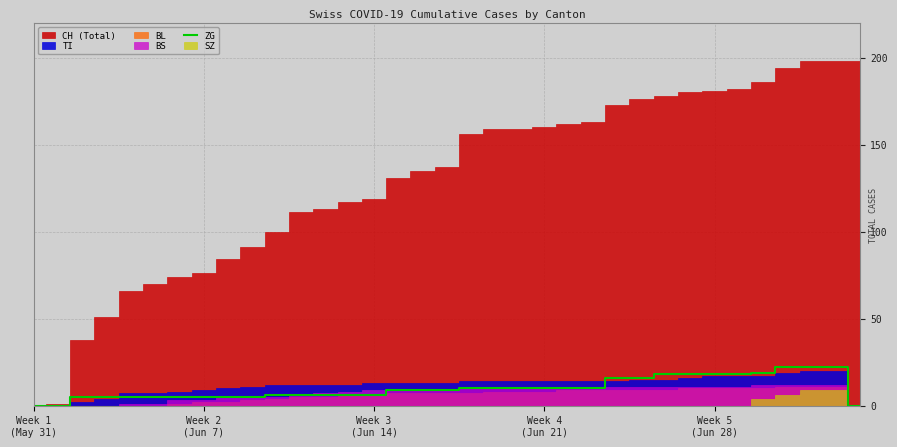

What is the highest value of the ZG series?

22